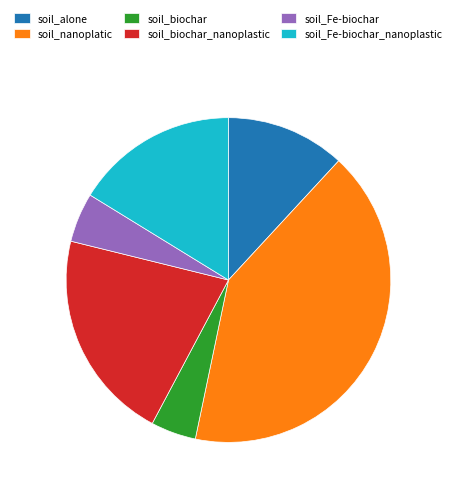

What is the largest slice in the pie chart?

soil_nanoplatic